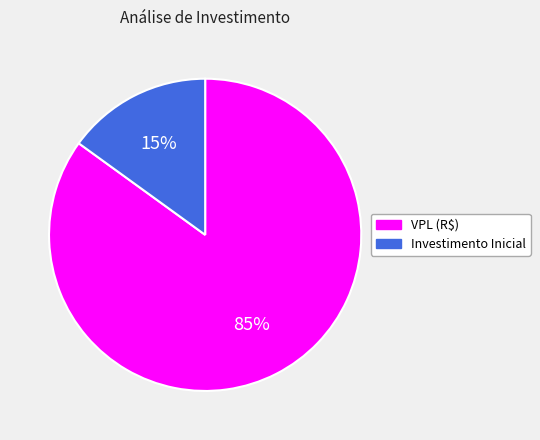

To the nearest percent, what portion does VPL (R$) represent?

85%